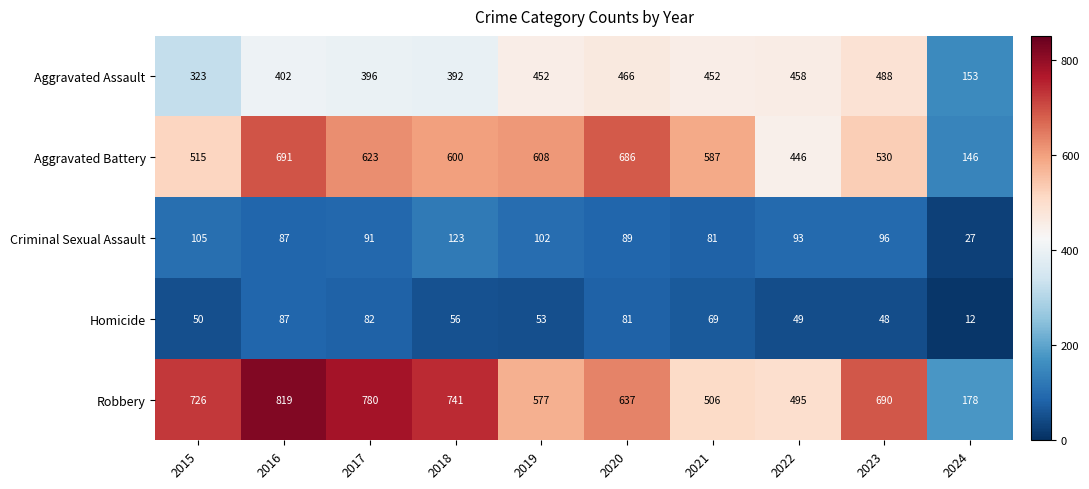

What is the difference between the second highest and minimum values in the Criminal Sexual Assault series?

78